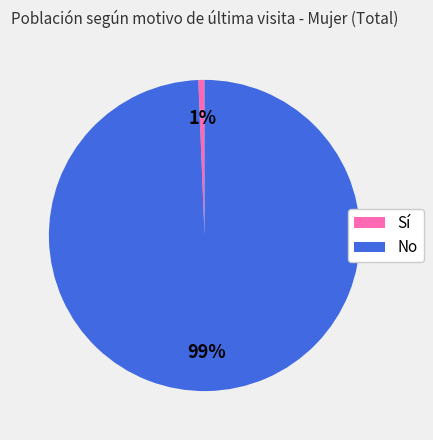

The Sí slice represents 1% of the pie. True or false?

True